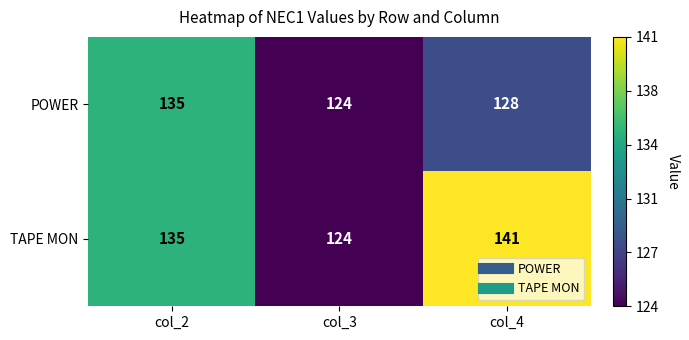

What is the total value across all series at col_3?

248